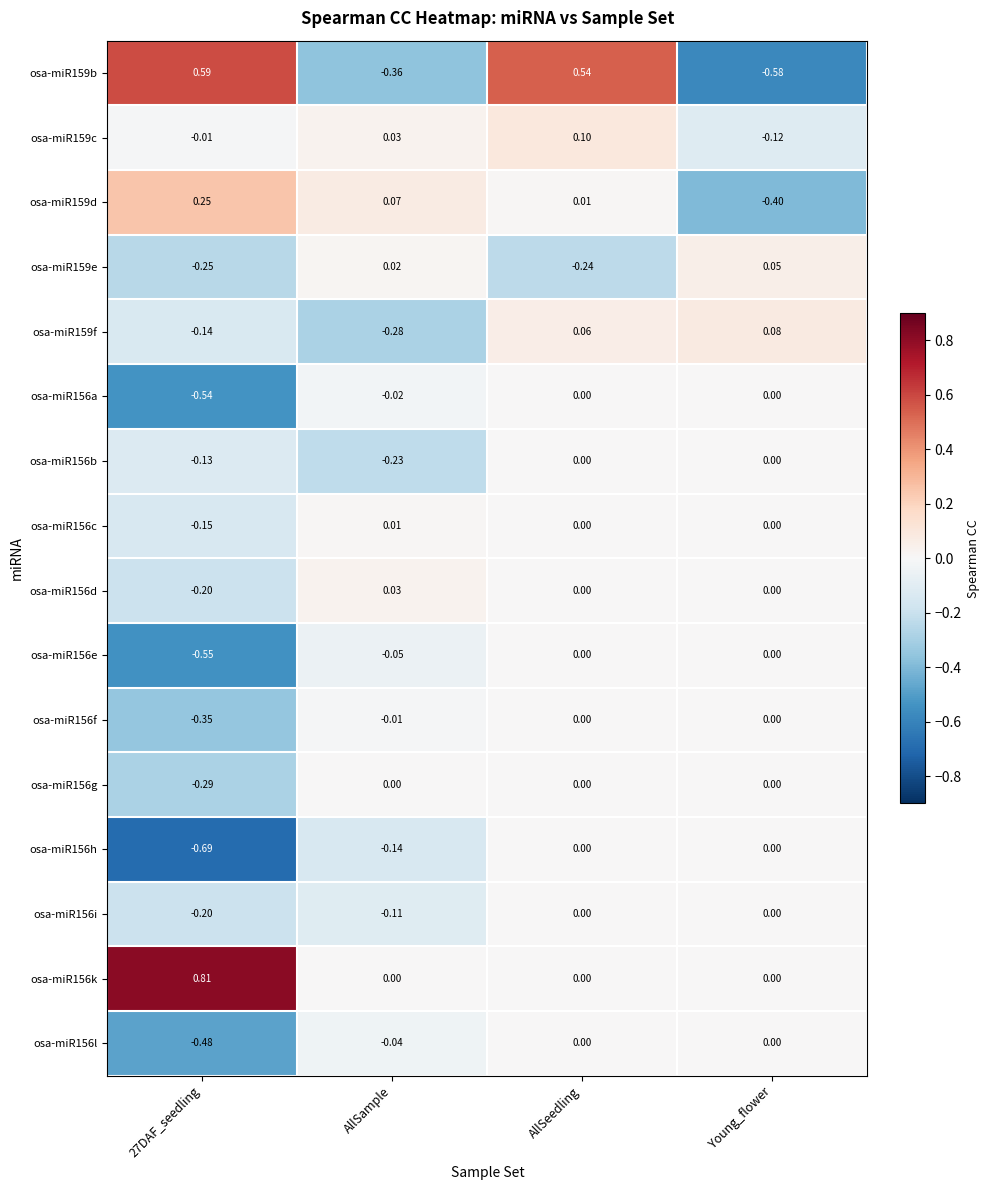

Which category has the lowest value in the osa-miR159b series?

Young_flower